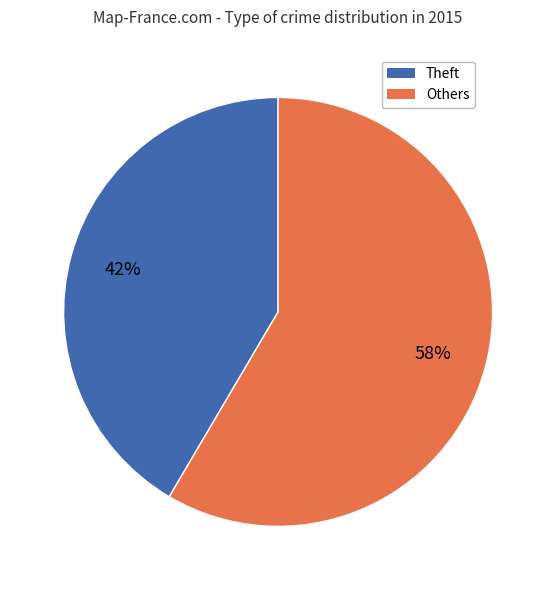

To the nearest percent, what is the average slice percentage?

50%